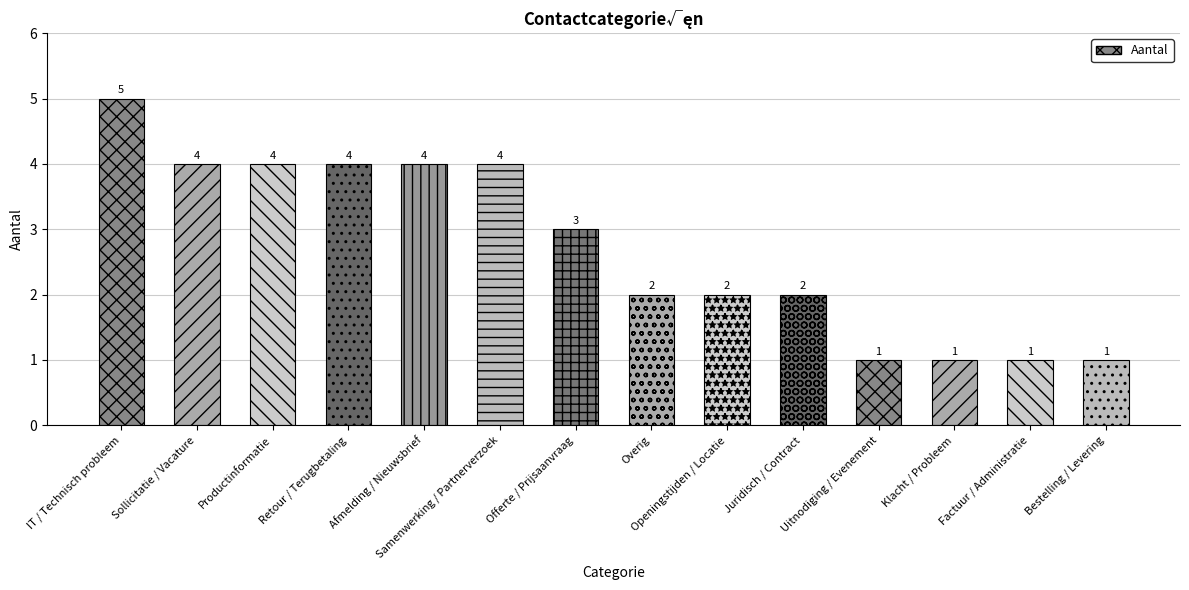

What is the sum of the values at Openingstijden / Locatie and Juridisch / Contract?

4